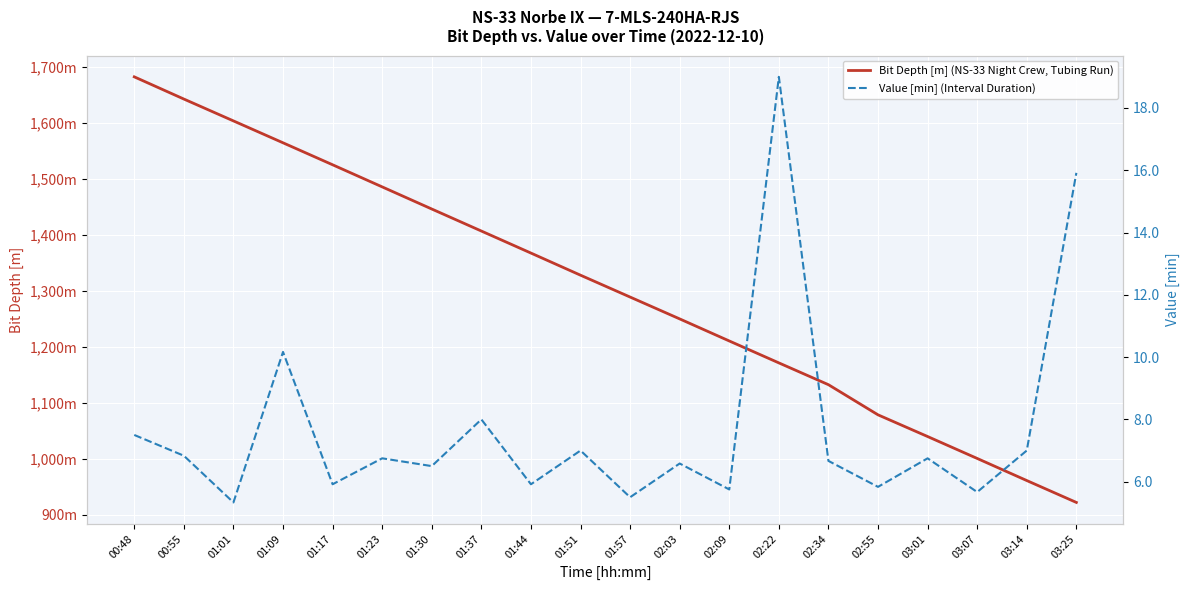

What is the approximate value of Bit Depth [m] (NS-33 Night Crew, Tubing Run) at 01:17?

1525.3